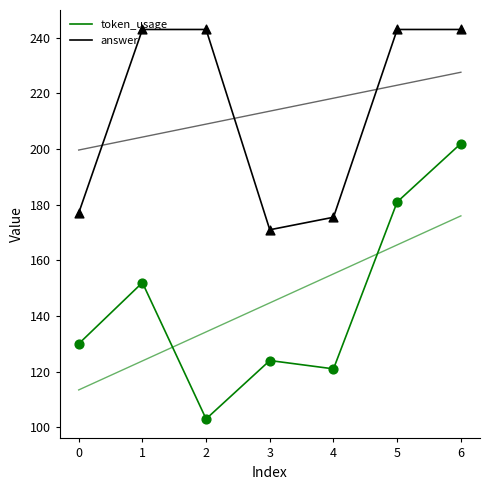

Which series has the largest total across all categories?

answer